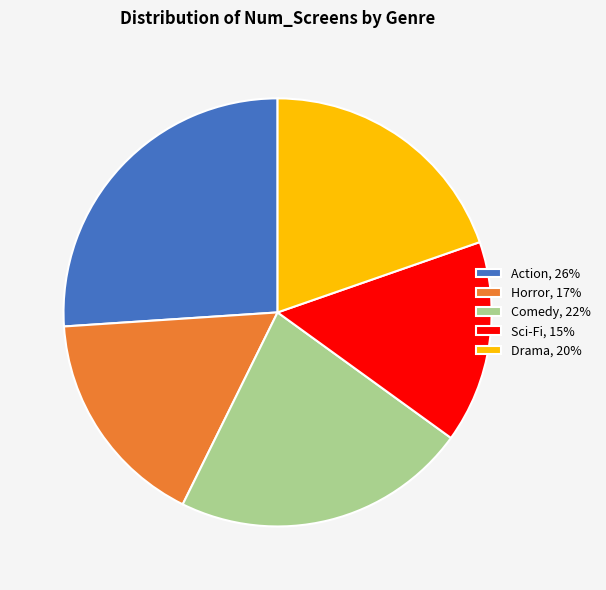

Is there a majority slice in this chart?

No